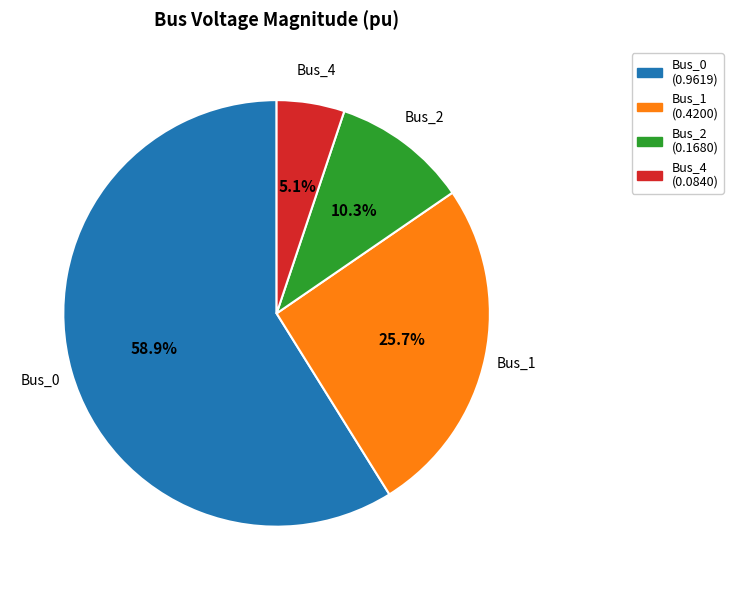

How much of the chart is everything except Bus_0?

41.1%